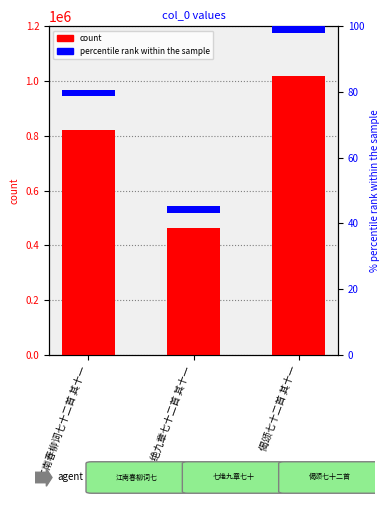

Is it true that percentile rank equals 2 at 江南春柳词七十二首 其十一?

True